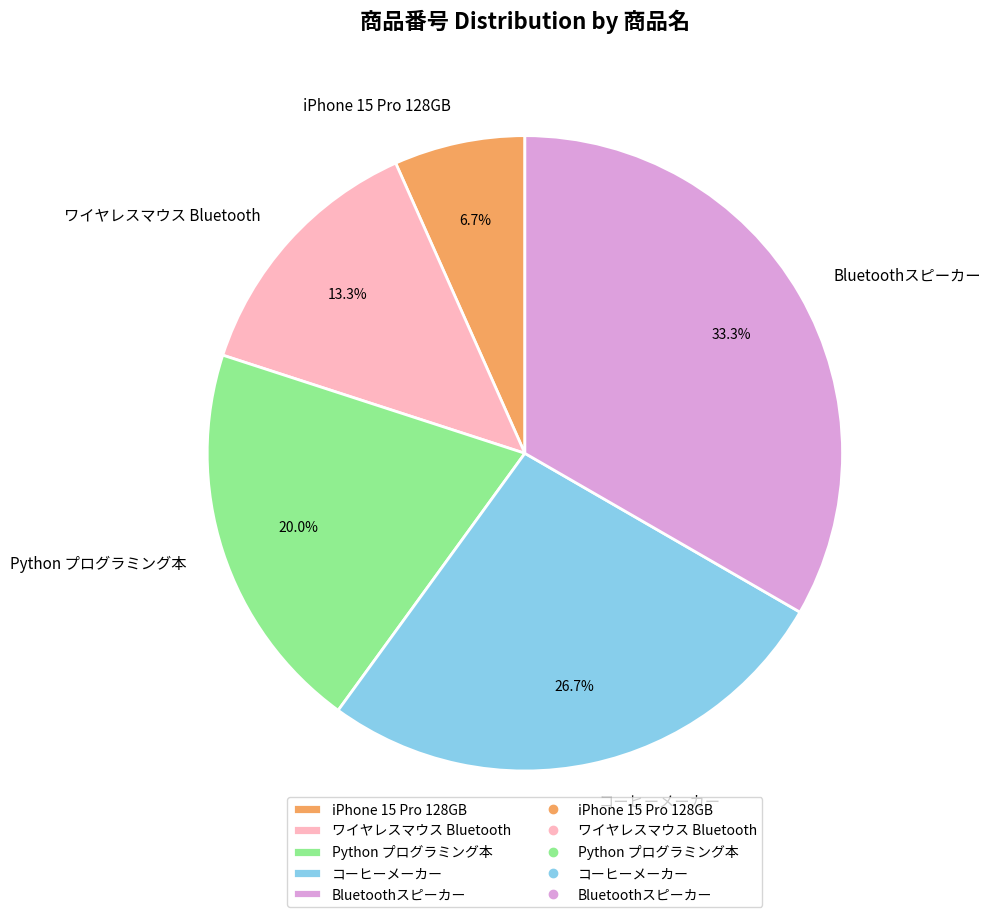

Rank the categories by value from lowest to highest.

iPhone 15 Pro 128GB, ワイヤレスマウス Bluetooth, Python プログラミング本, コーヒーメーカー, Bluetoothスピーカー